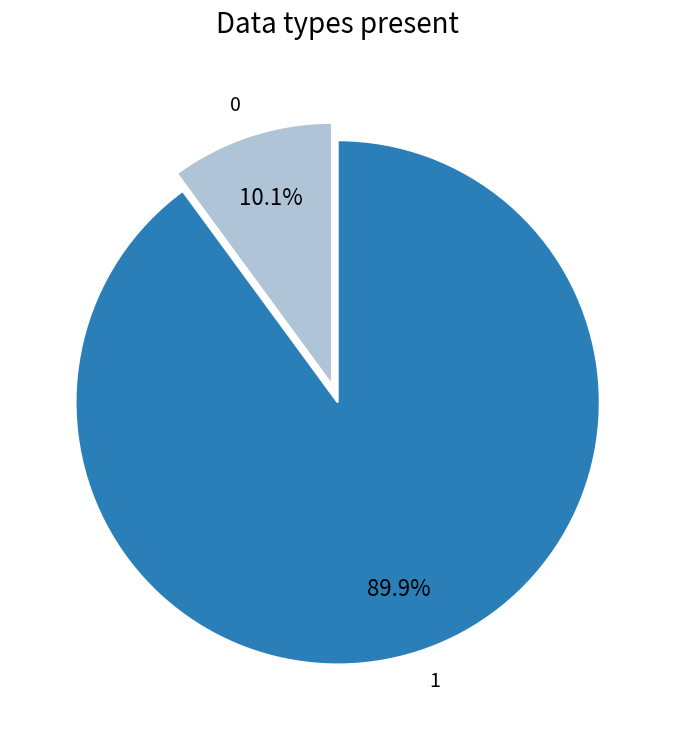

Is there a majority slice in this chart?

Yes